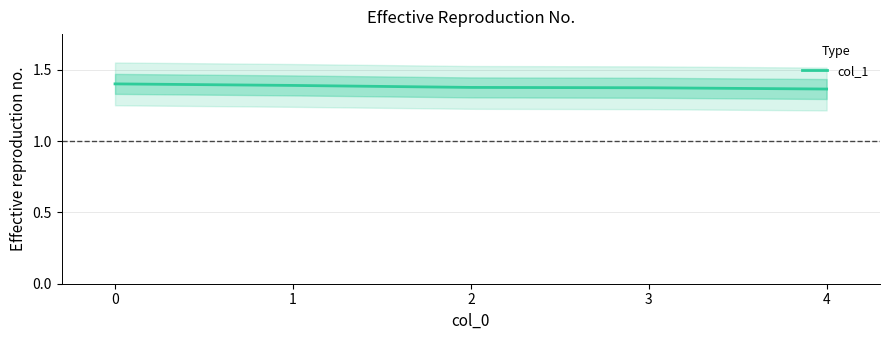

What is the smallest value displayed?

1.4